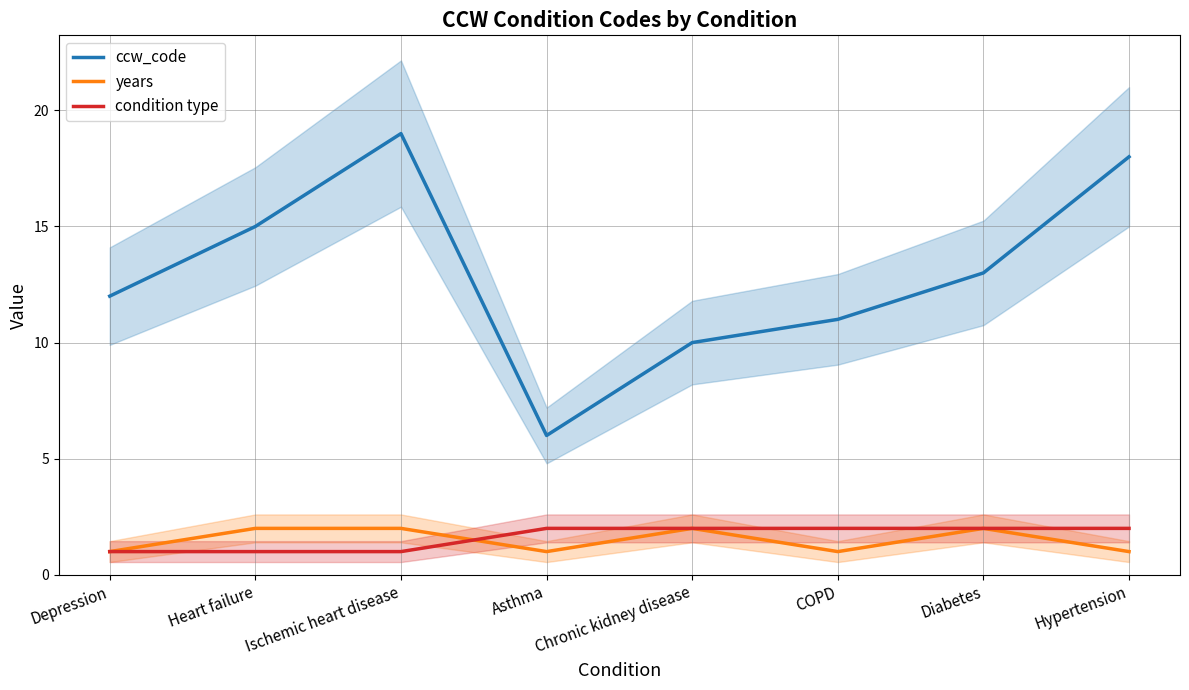

In years, how many points are higher than both neighbors (excluding endpoints)?

2